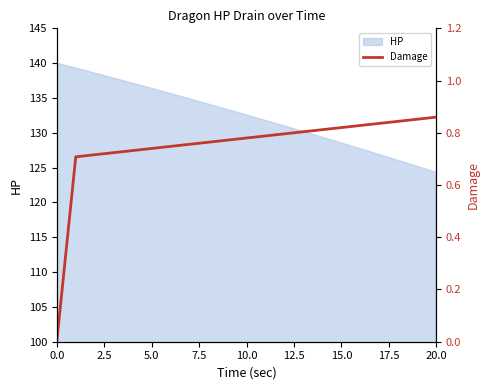

What is the minimum value for HP?

124.3